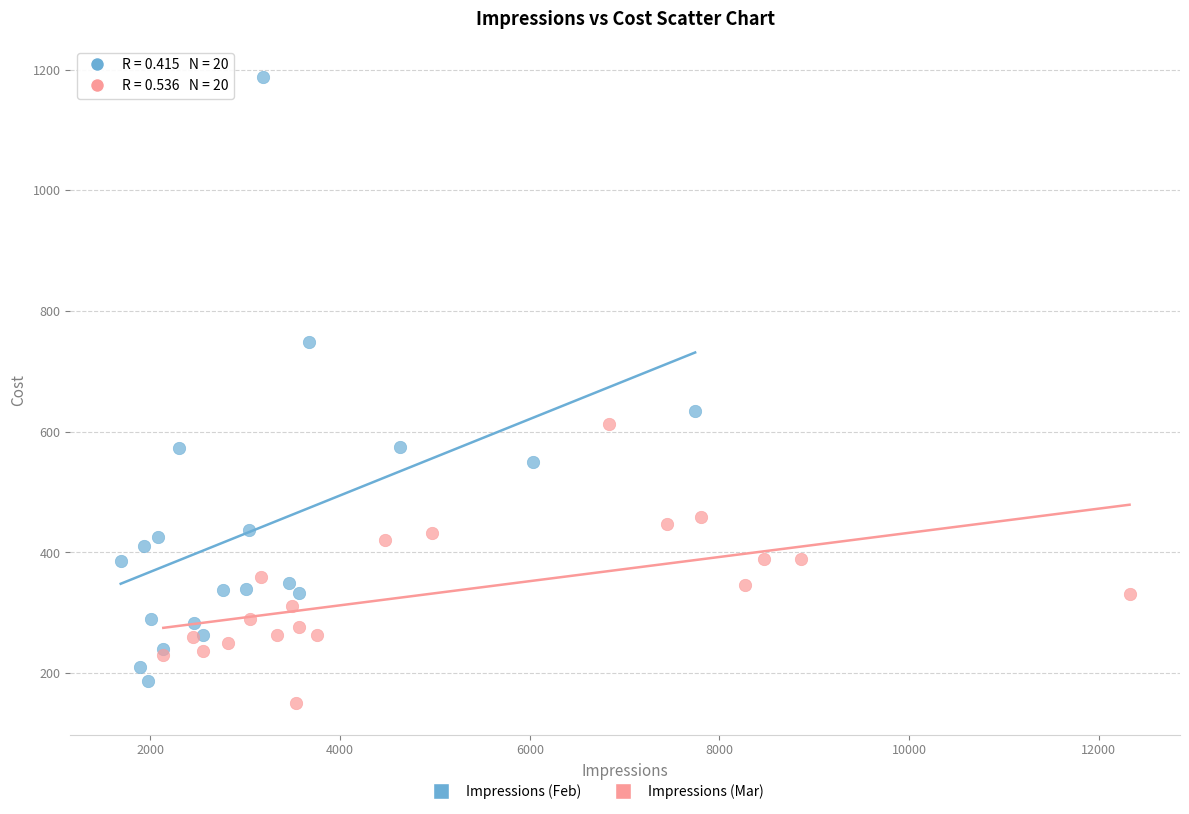

Which series contains the highest Y value?

Impressions (Feb)